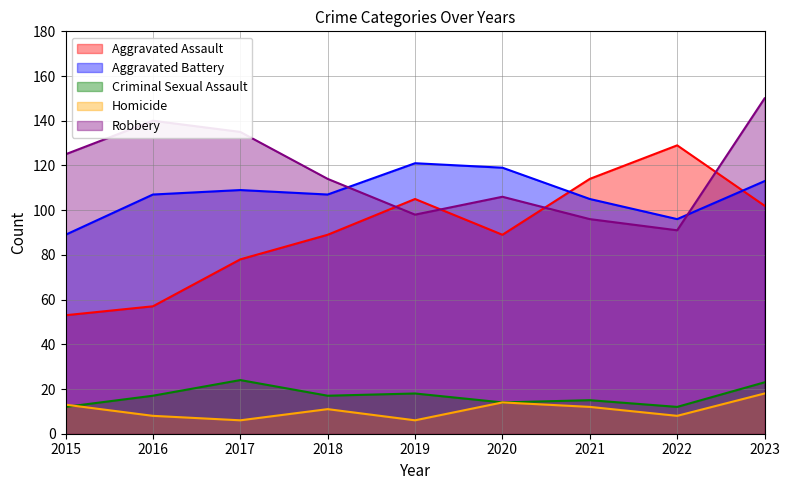

Where do Aggravated Assault and Robbery first cross each other?

2018 and 2019